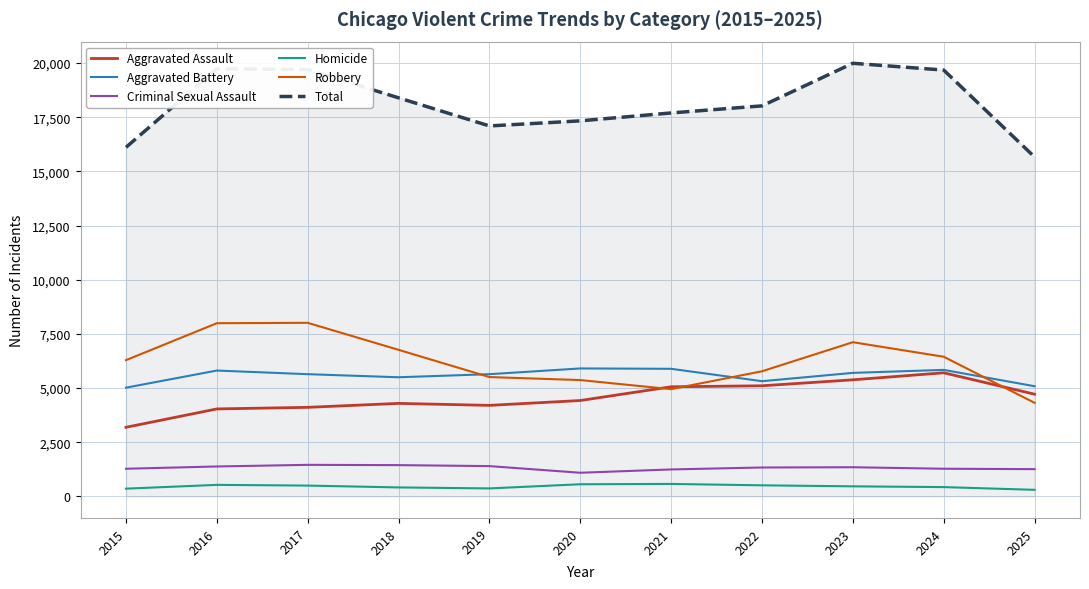

In Aggravated Battery, how many points are lower than both neighbors (excluding endpoints)?

2